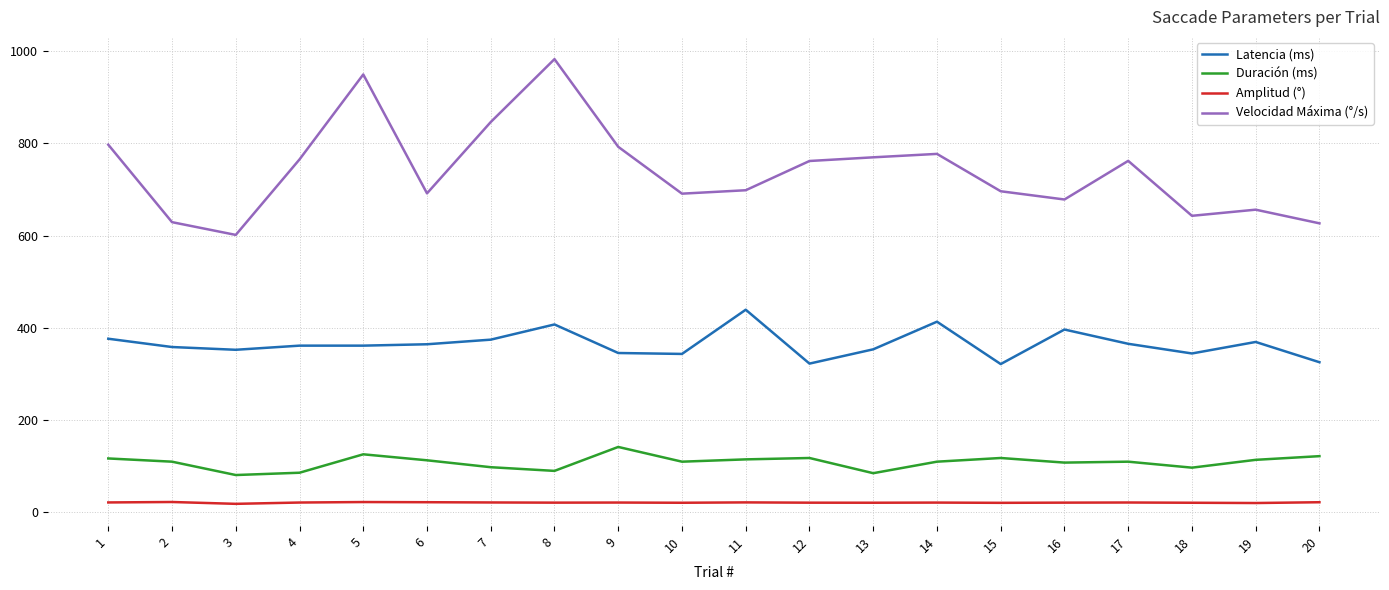

Rank the series by their maximum value, from highest to lowest.

Velocidad Máxima (°/s), Latencia (ms), Duración (ms), Amplitud (°)